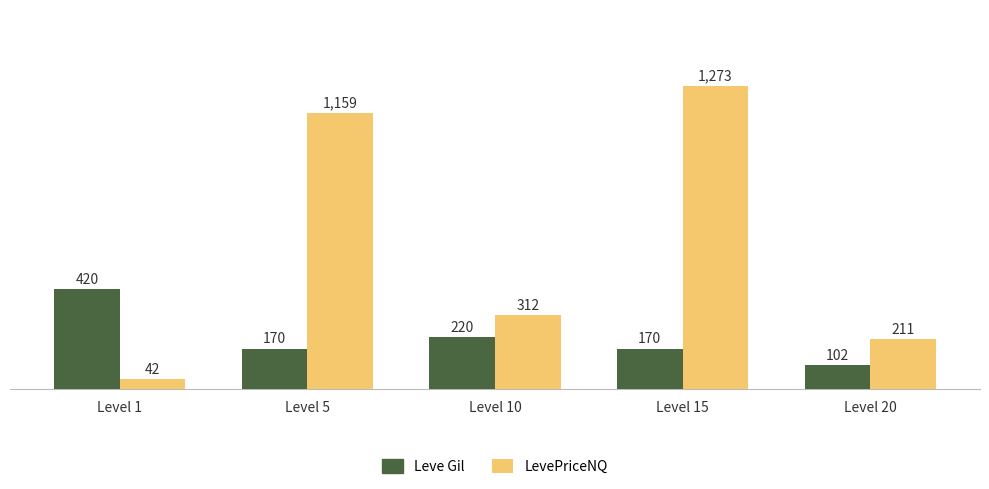

The Leve Gil series shows 268.5 at Level 15. True or false?

False